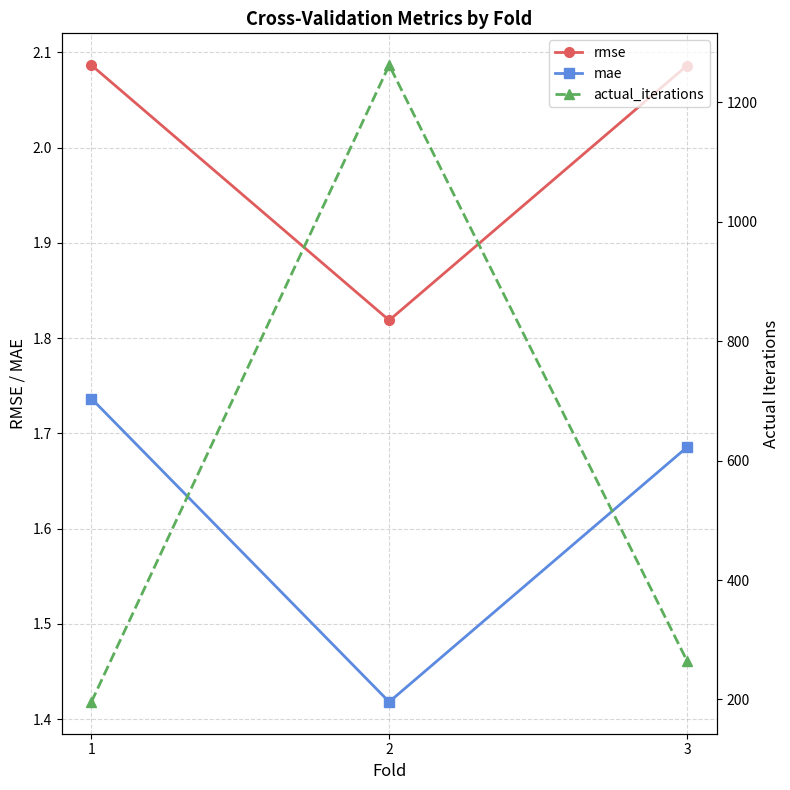

How many data points does each series have?

3